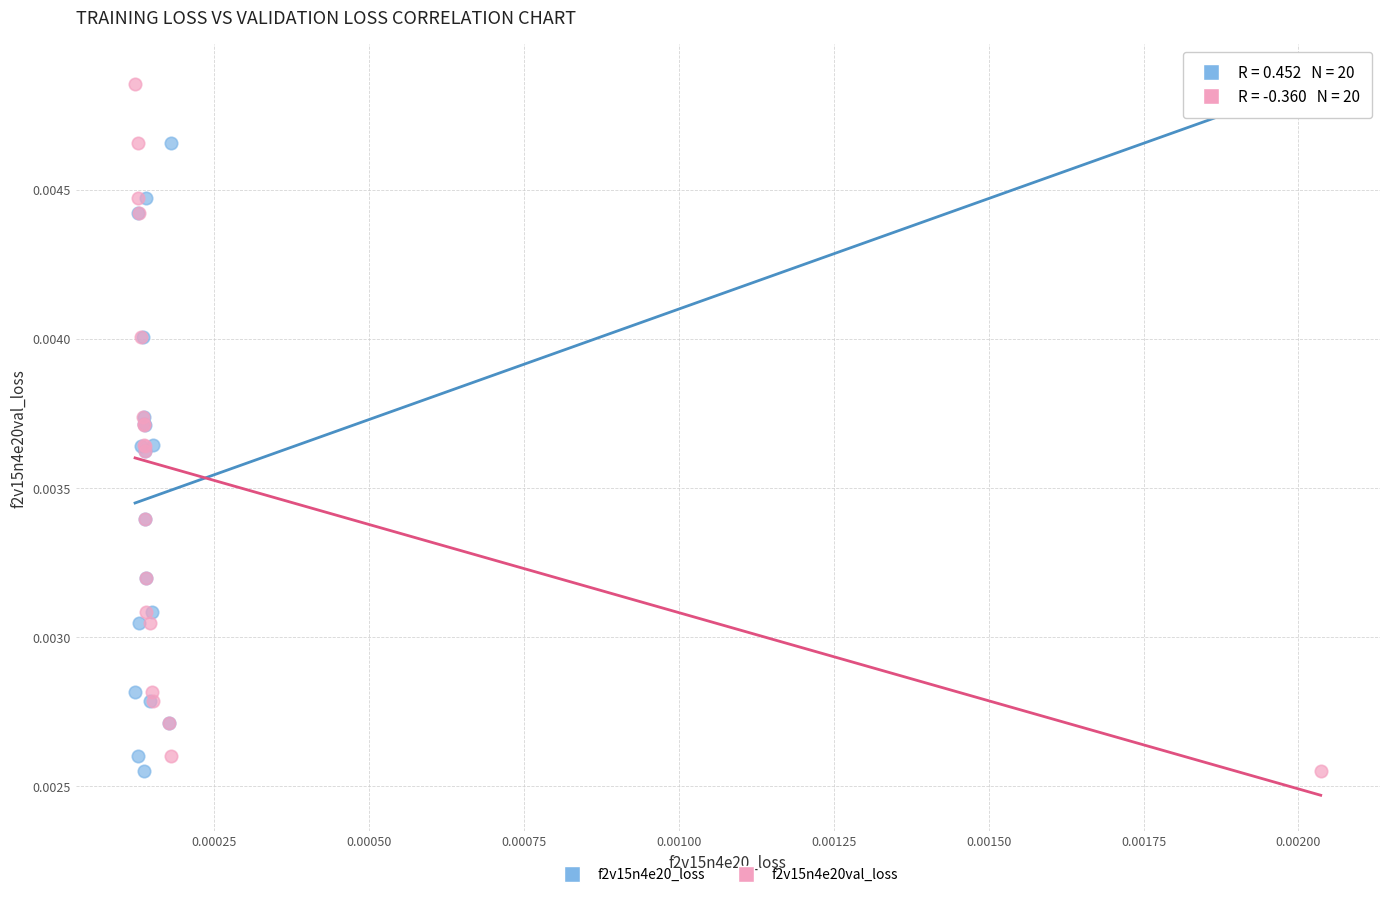

What are all the series names shown in the legend?

f2v15n4e20_loss, f2v15n4e20val_loss